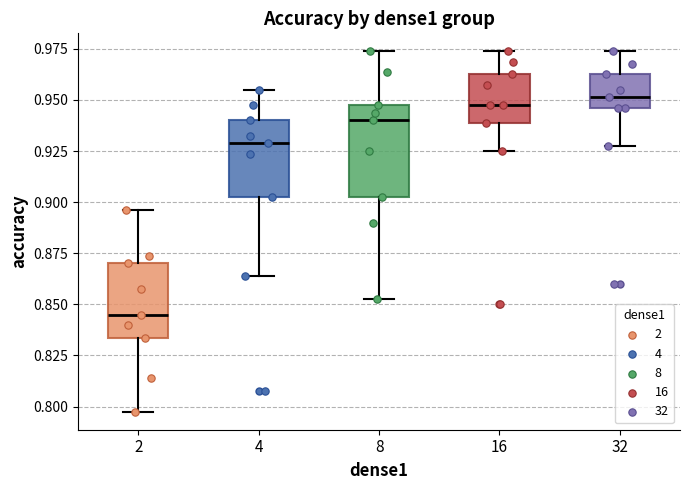

Which box is the tallest, from its lower edge to its upper edge?

8